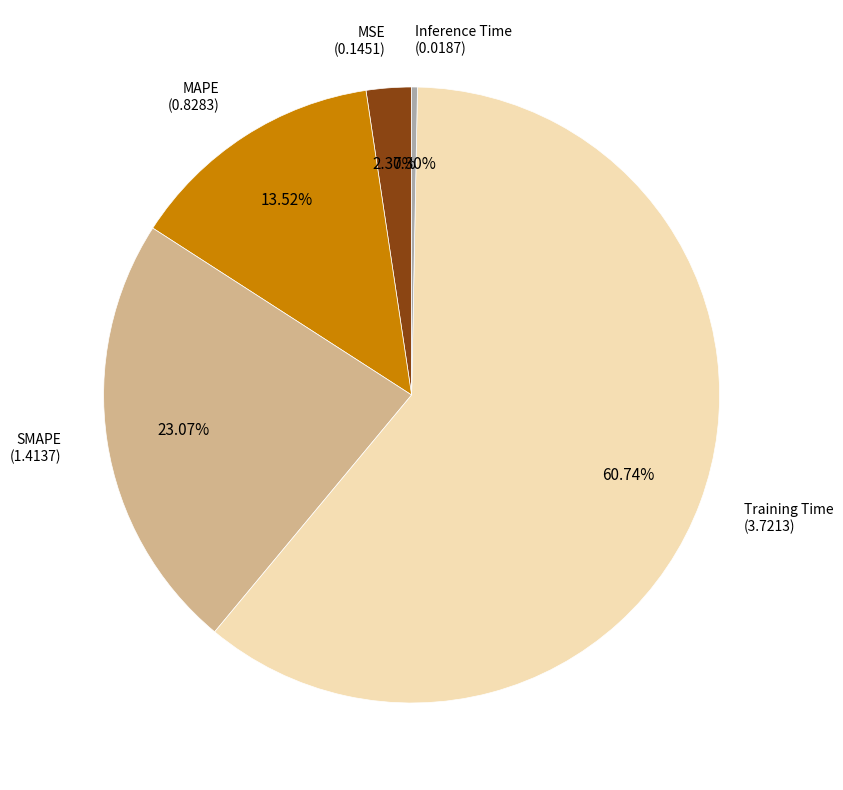

Which has a higher value, Training Time or MSE?

Training Time